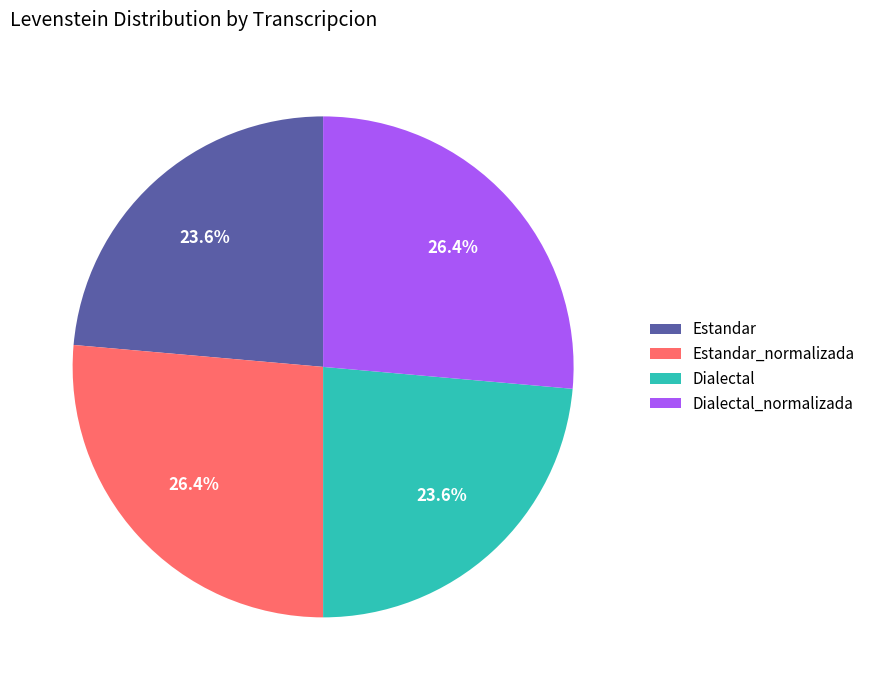

Approximately how many times larger is the value at Dialectal_normalizada compared to Estandar_normalizada?

1.0